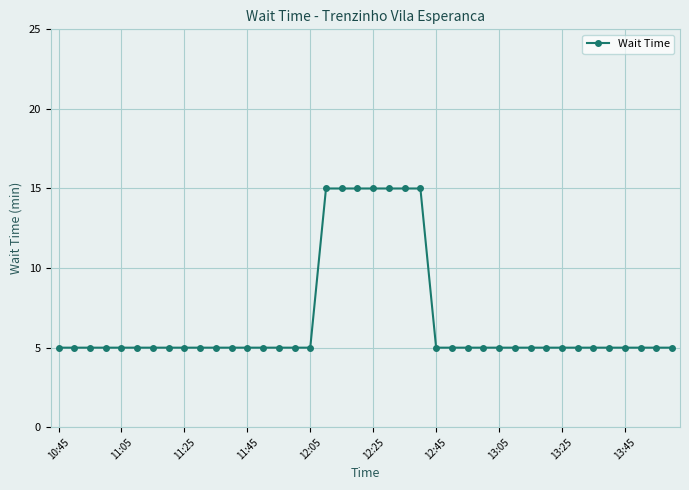

What is the maximum value shown in the chart?

15